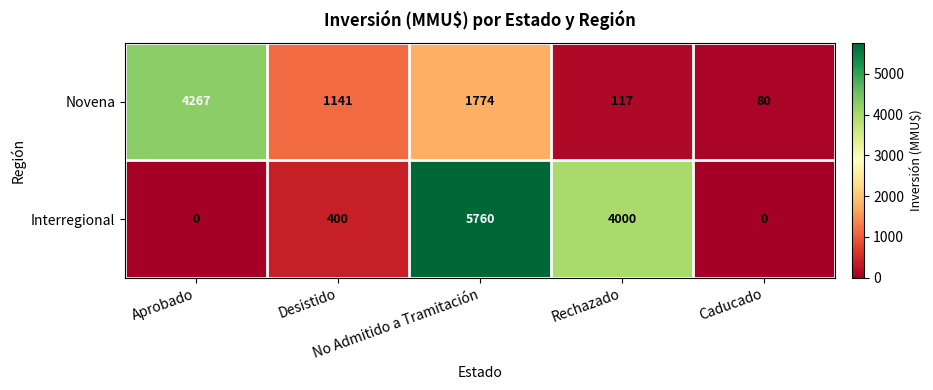

How many distinct data groups are displayed?

2